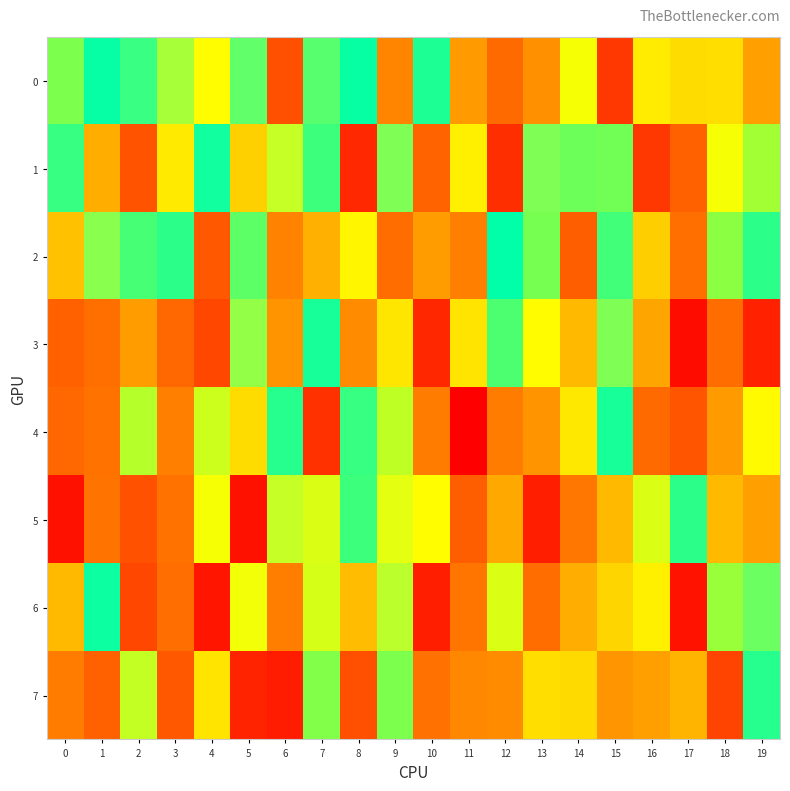

What is the greatest value displayed?

1.0